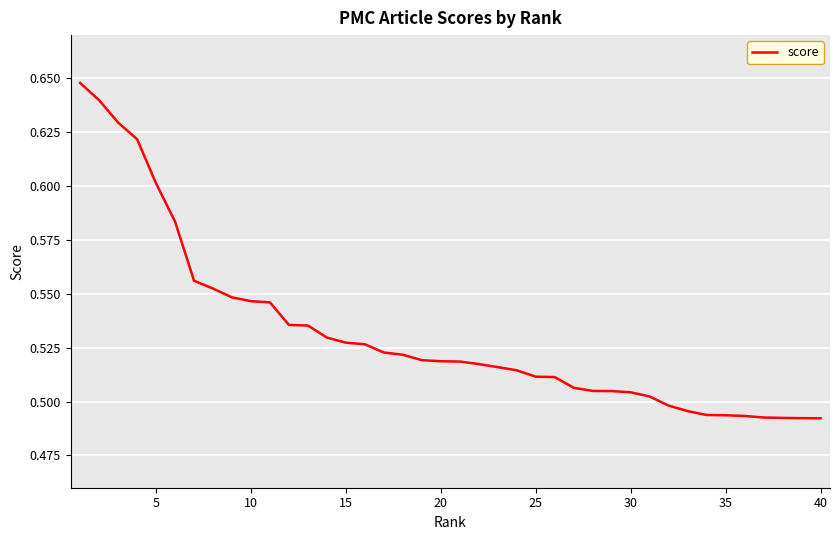

Does the chart display data point markers on the line(s)?

No